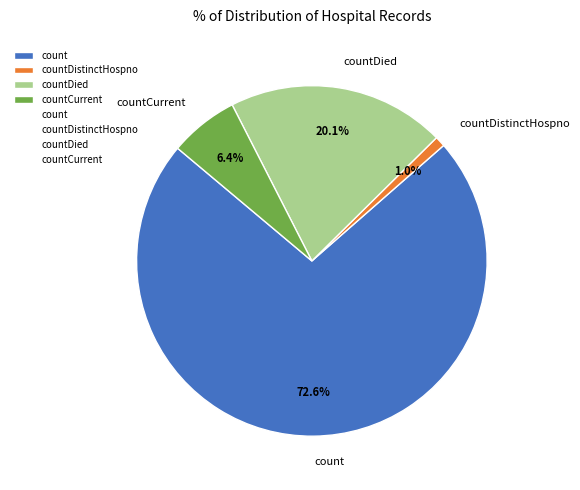

Rank the categories by value from lowest to highest.

countDistinctHospno, countCurrent, countDied, count